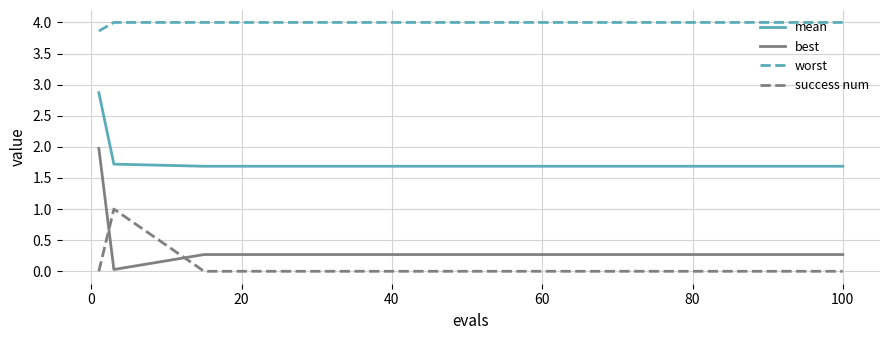

True or false: worst and mean intersect in this chart.

False